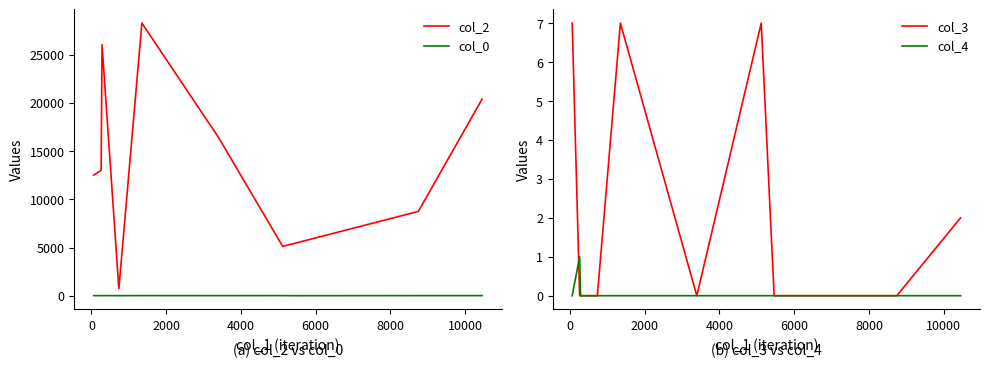

True or false: col_2 and col_0 cross at least once.

False